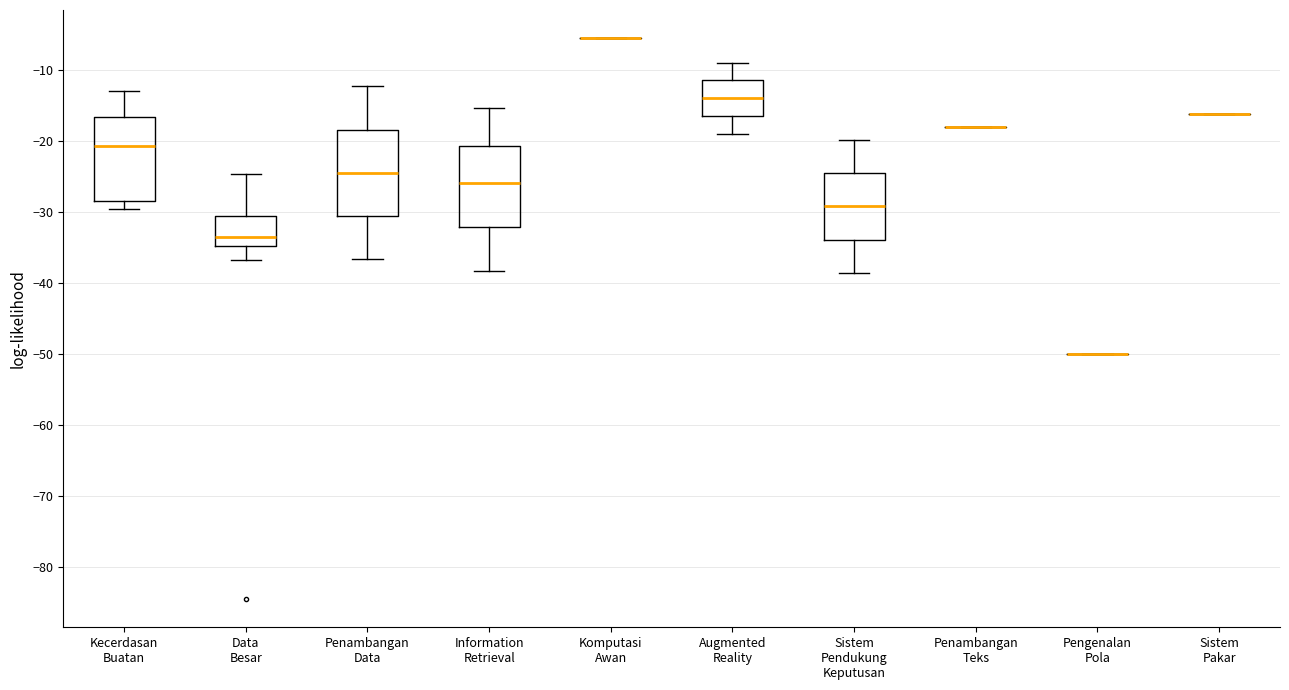

Reading left to right, transcribe this box plot: for each box, give where its median line is, the range the box spans, and where its two whiskers end, as read against the y-axis. The values are not printed on the chart, so give them approximately, as read against the axis.

Kecerdasan Buatan: median -21, box -28 to -17, whiskers -30 to -13
Data Besar: median -33, box -35 to -31, whiskers -37 to -25
Penambangan Data: median -24, box -31 to -18, whiskers -37 to -12
Information Retrieval: median -26, box -32 to -21, whiskers -38 to -15
Komputasi Awan: box collapsed to a line at -6, whiskers -6 to -6
Augmented Reality: median -14, box -17 to -11, whiskers -19 to -9
Sistem Pendukung Keputusan: median -29, box -34 to -25, whiskers -39 to -20
Penambangan Teks: box collapsed to a line at -18, whiskers -18 to -18
Pengenalan Pola: box collapsed to a line at -50, whiskers -50 to -50
Sistem Pakar: box collapsed to a line at -16, whiskers -16 to -16